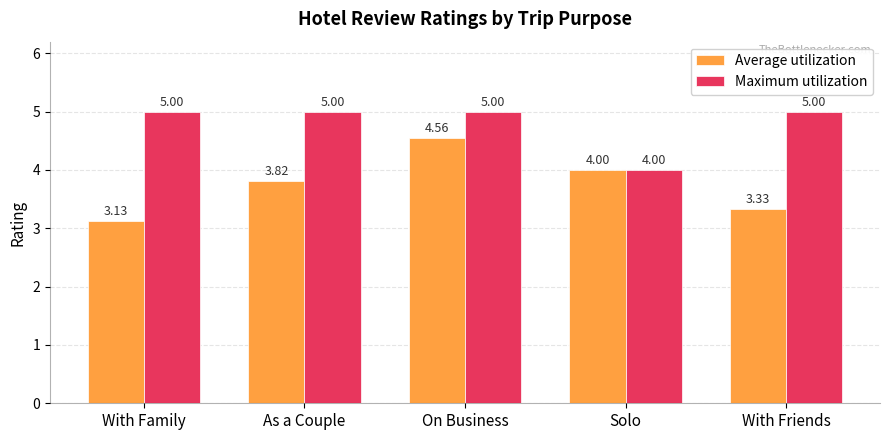

How many series are shown in this chart?

2